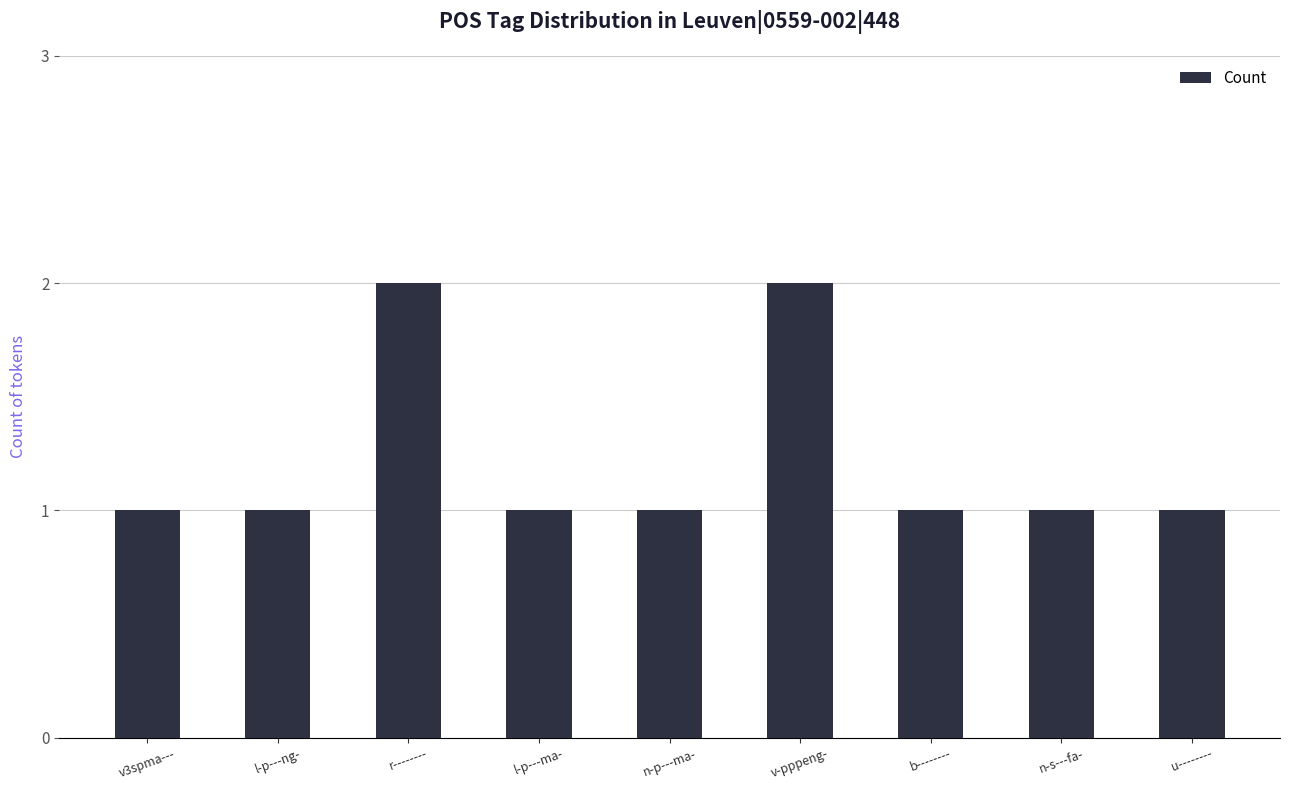

What position from the right is r--------?

7